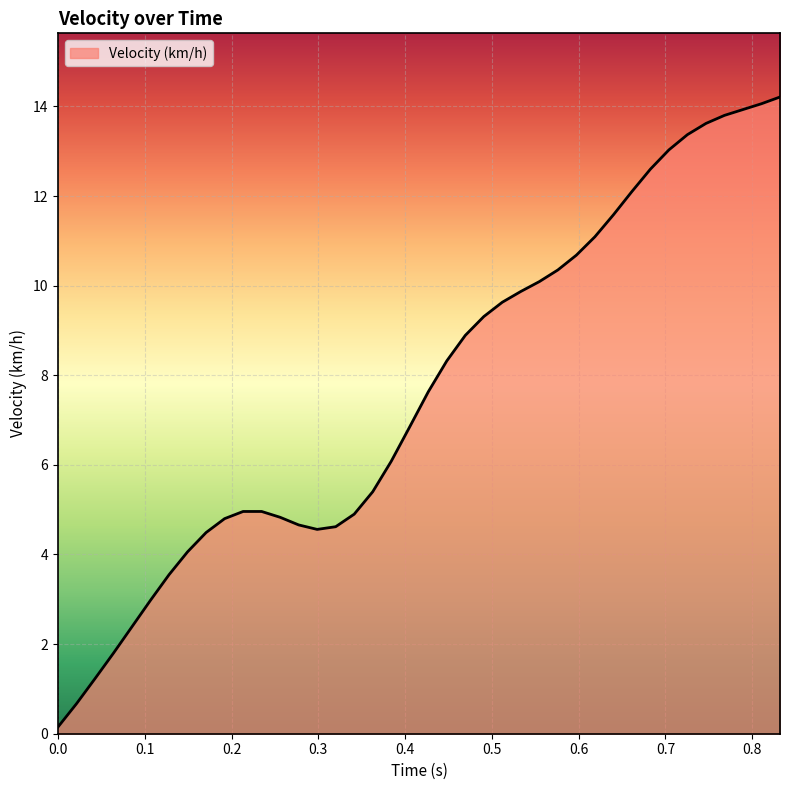

Count the number of data series in this chart.

1